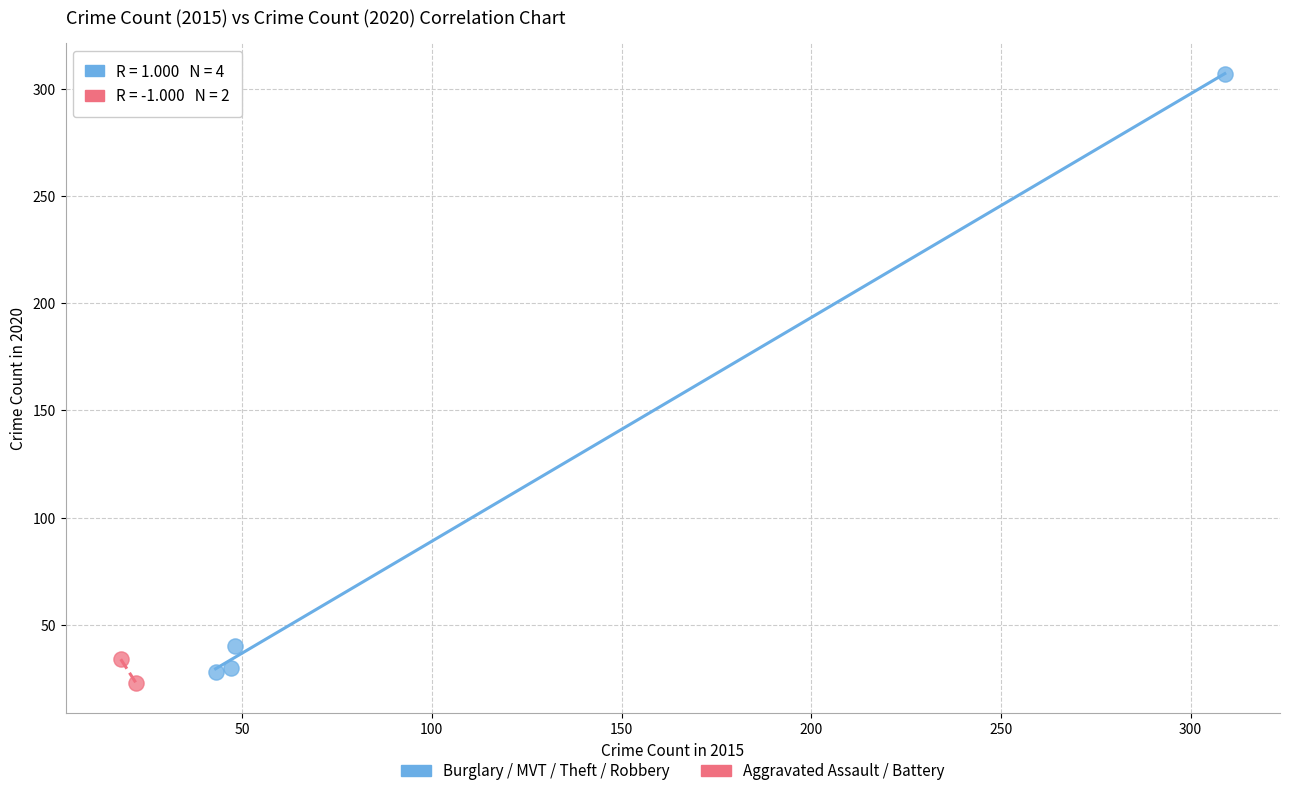

What are all the series names shown in the legend?

Burglary / MVT / Theft / Robbery, Aggravated Assault / Battery